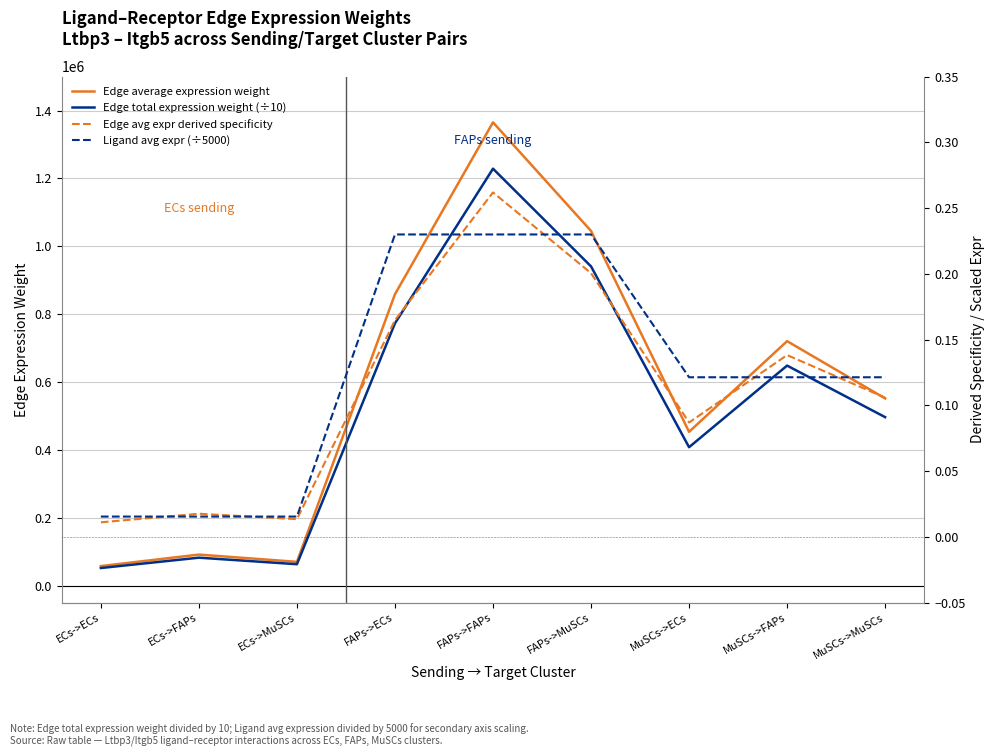

What is the sum of all Edge total expression weight (÷10) values?

4691129.0